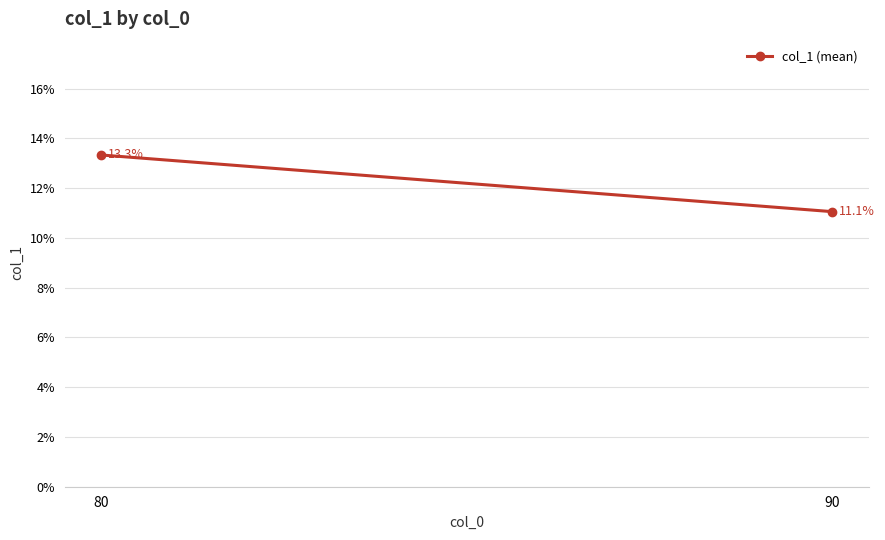

Reading left to right, what are all the values shown in this chart?

0.1	0.1